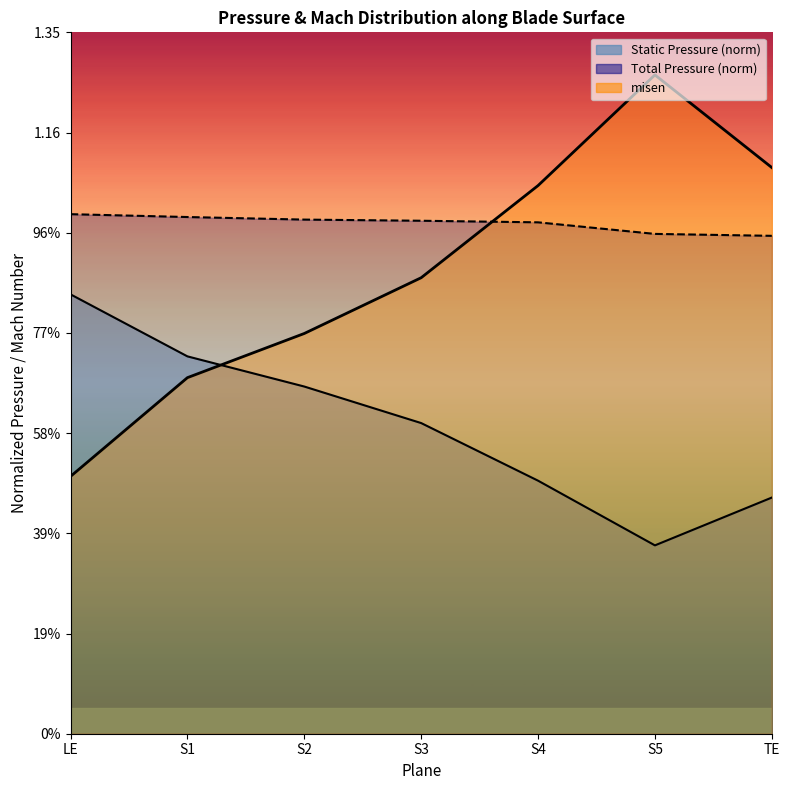

How many interior local valleys does the Static Pressure (Suction) series have?

1